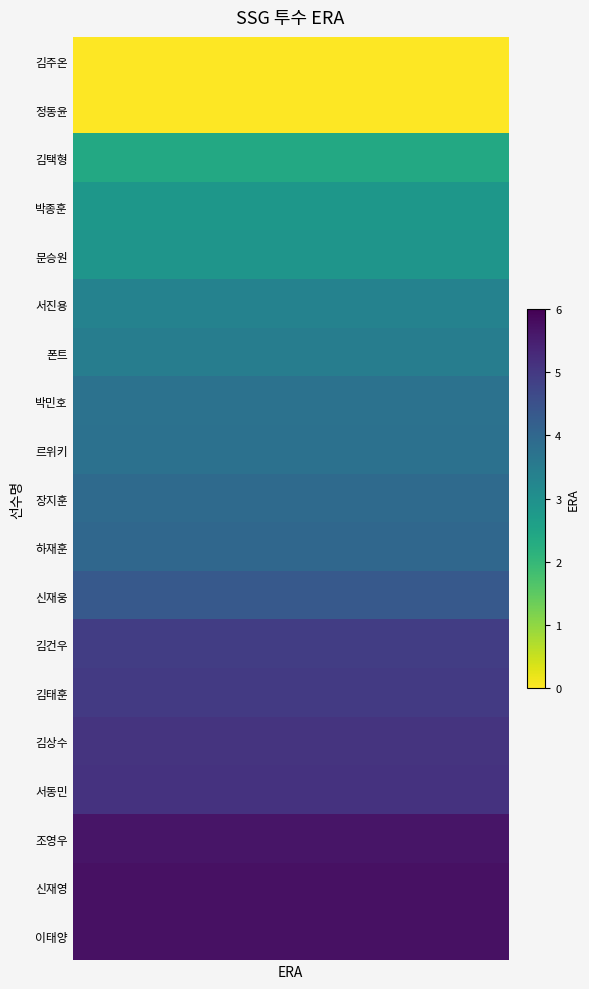

Read the value at 13.

5.0